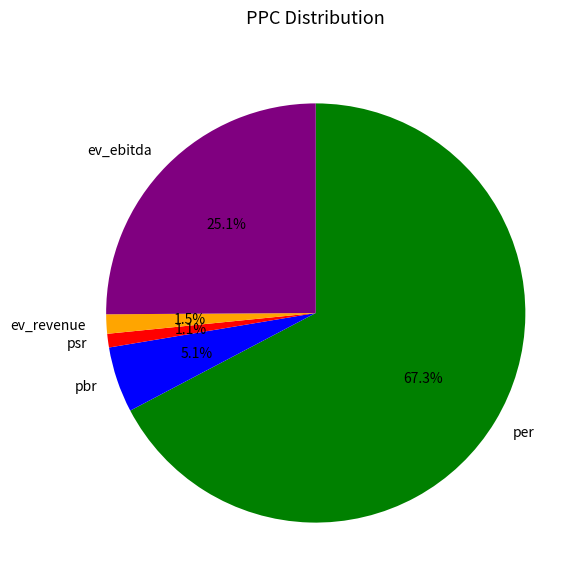

What is the total percentage of ev_ebitda and pbr?

30.2%